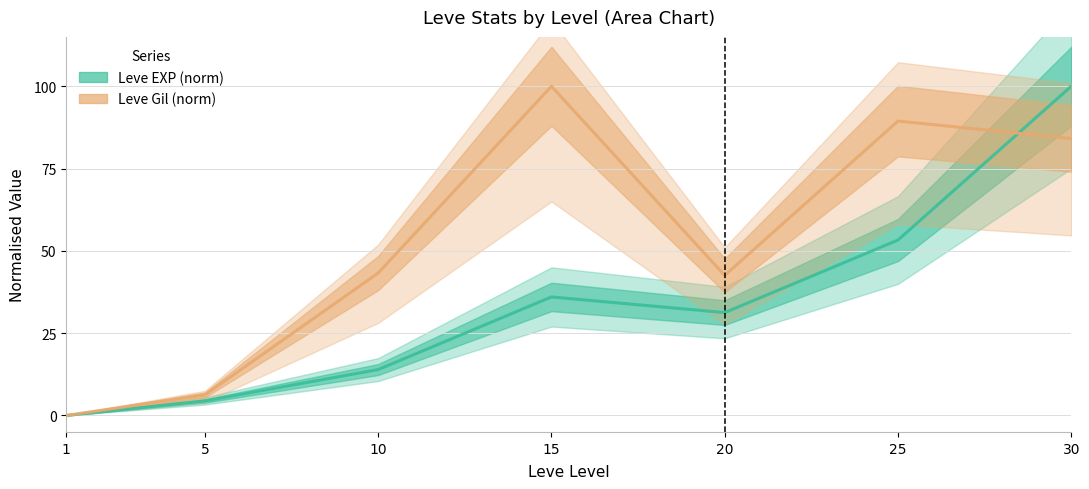

What is the value of the Leve Gil (norm) point at the 5th from the left?

42.5